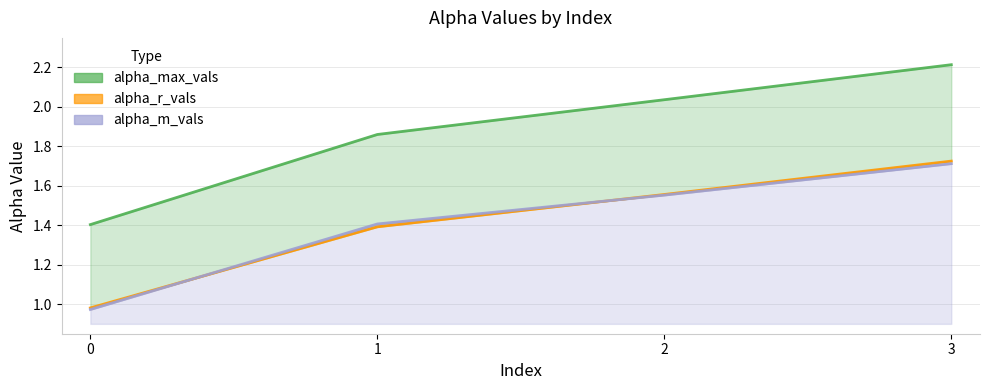

True or false: alpha_m_vals and alpha_max_vals cross at least once.

False